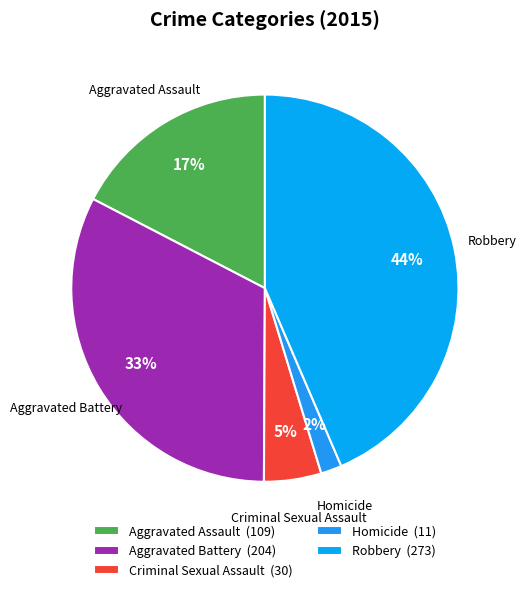

How many segments does this pie chart have?

5